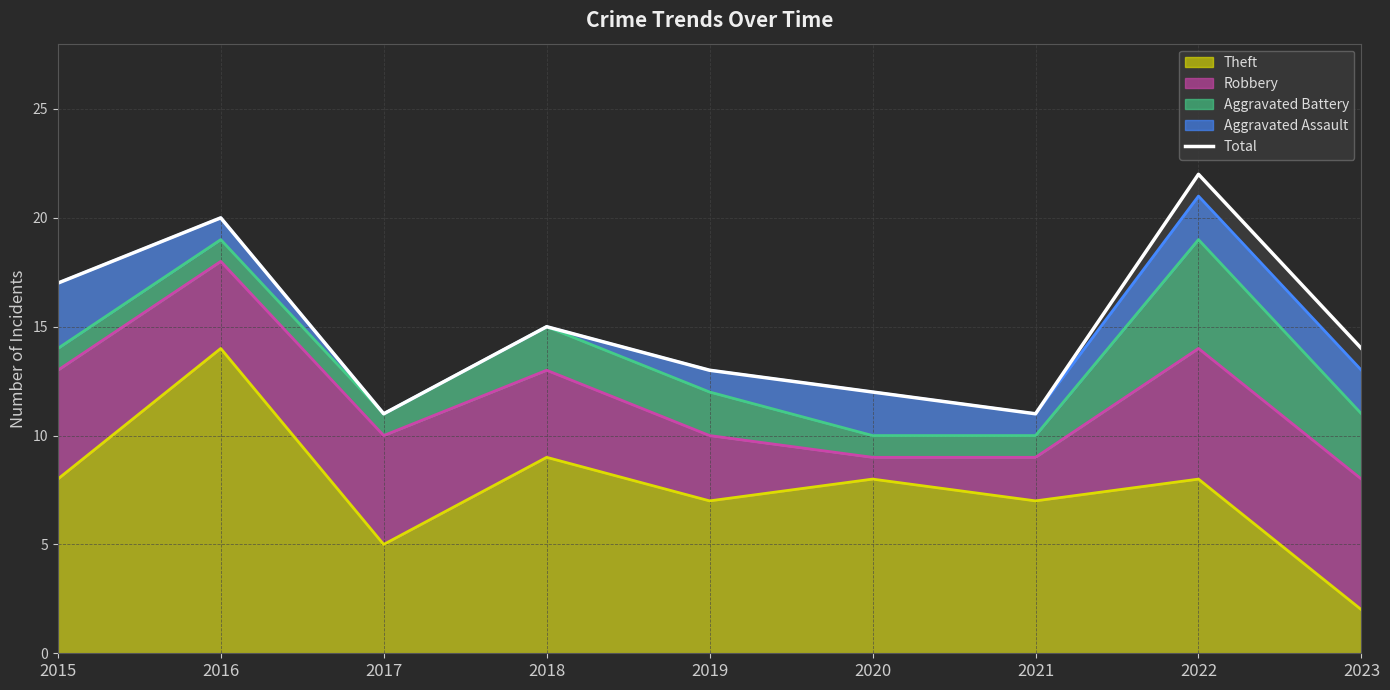

What is the minimum value shown in the chart?

11